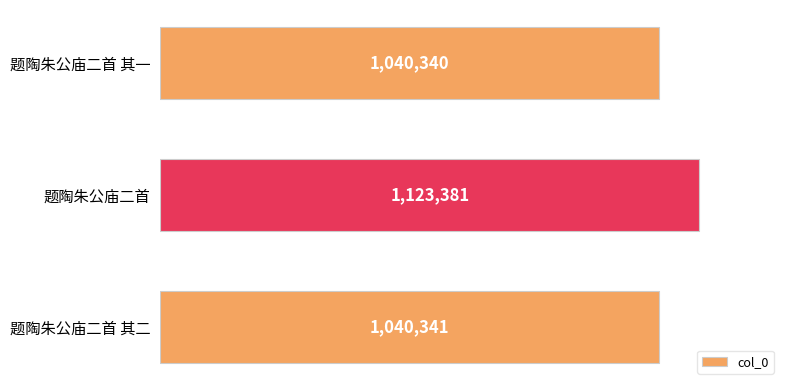

Does the chart contain any negative values?

No